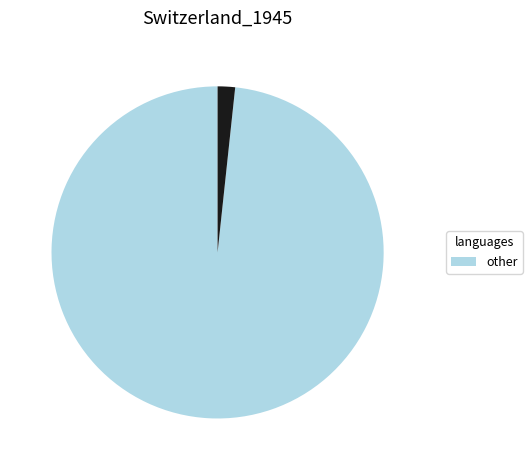

Does any single category account for the majority?

Yes